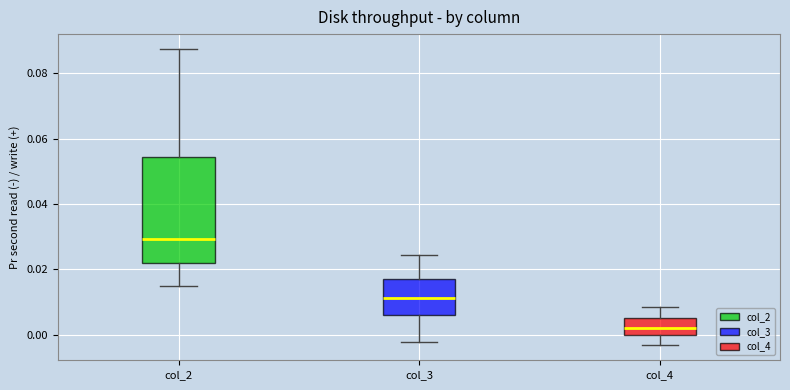

Which box is the tallest, from its lower edge to its upper edge?

col_2